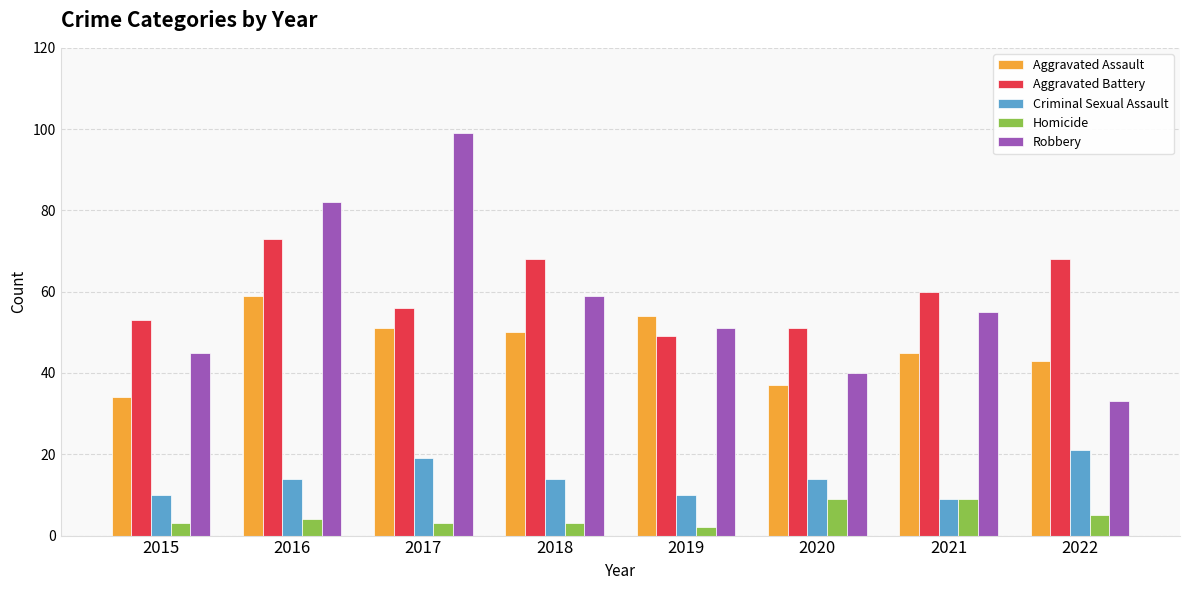

At which label is Robbery closest to 66?

2018